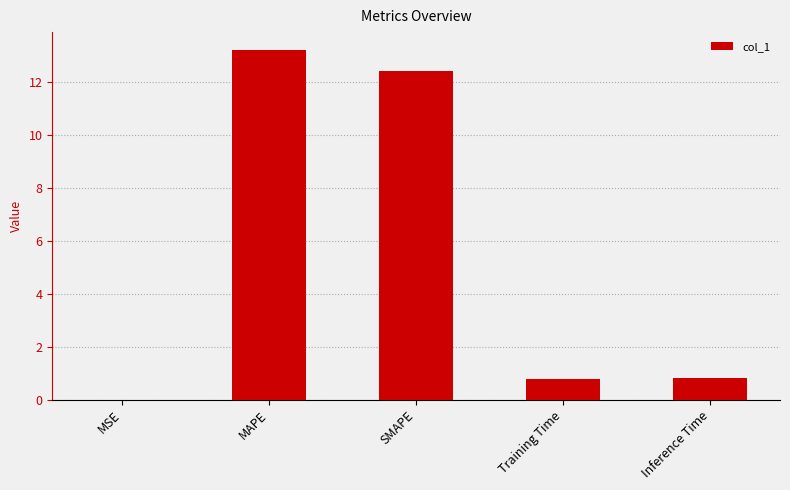

Read the value at Inference Time.

0.8